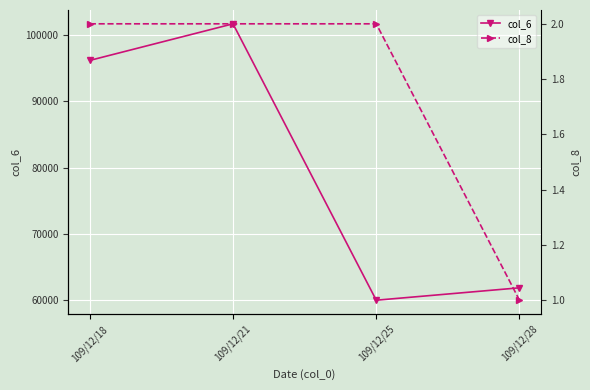

What is the spread (max minus min) of values at 109/12/21?

101698